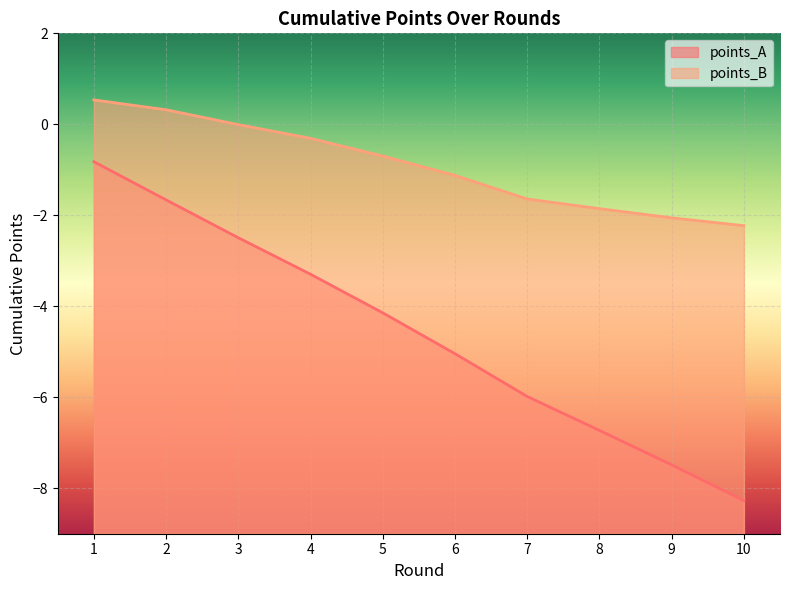

What is the sum of all points_A values?

-45.9